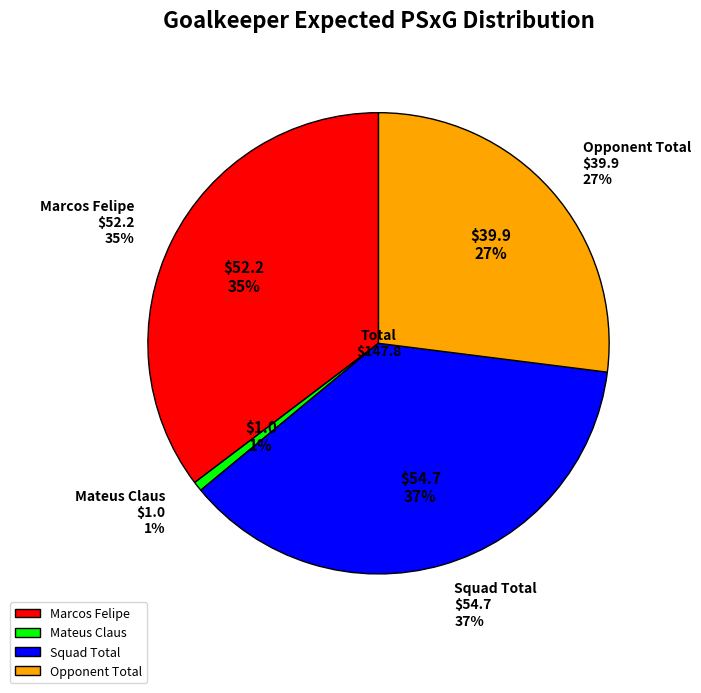

Count the number of slices in the pie.

4